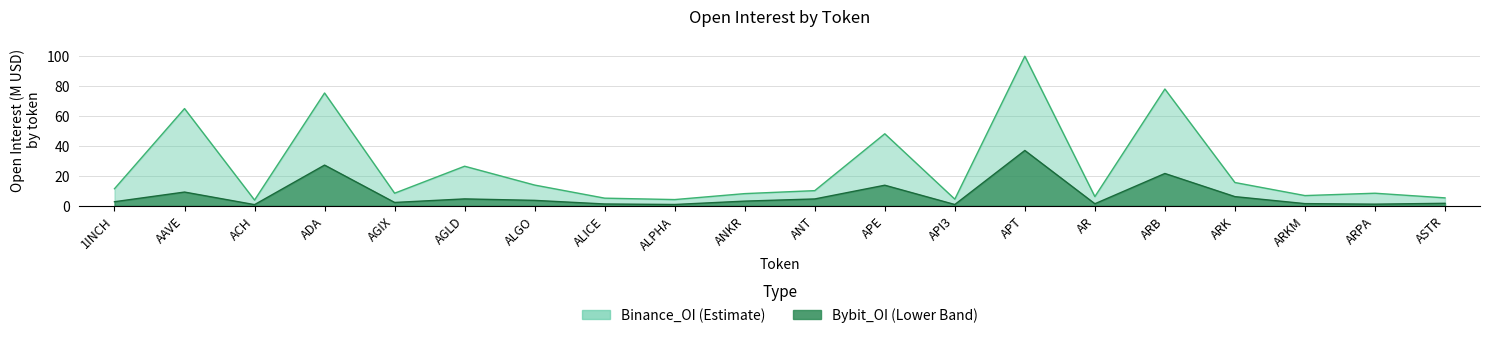

Rank the series by their average value, from lowest to highest.

Bybit_OI, Binance_OI